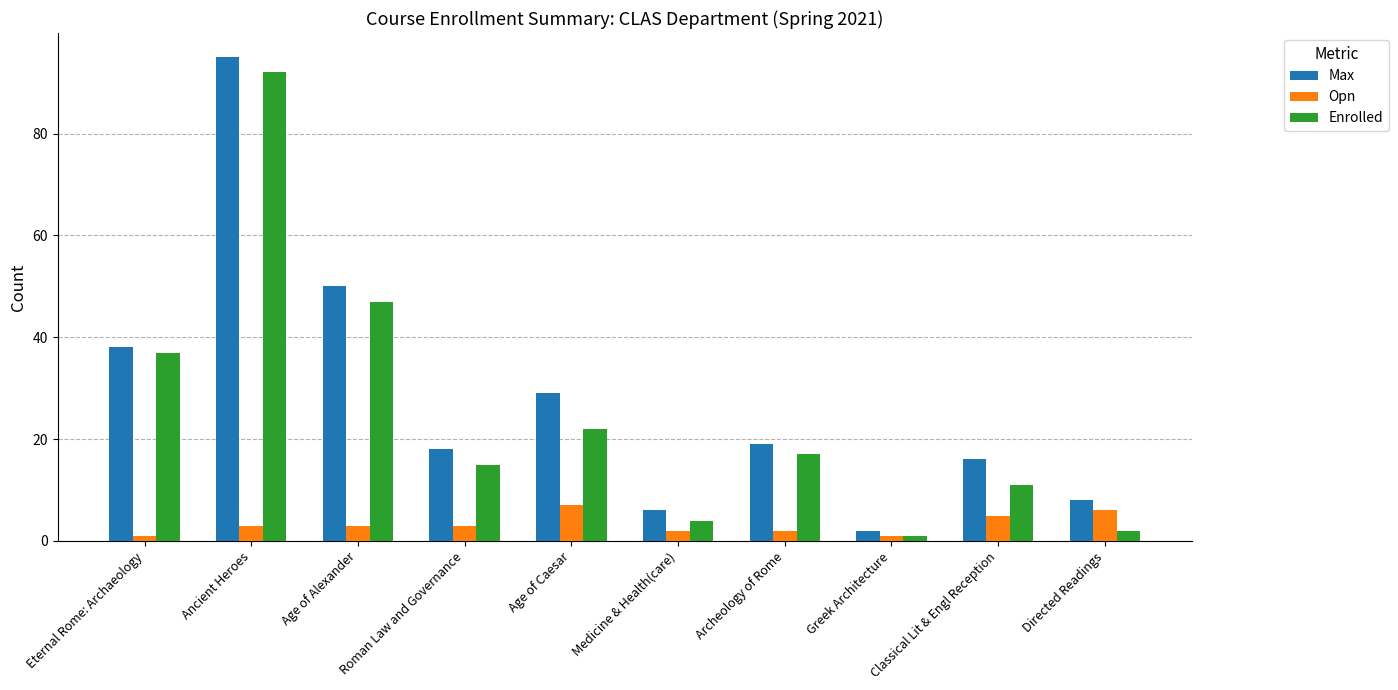

What position from the right is Ancient Heroes?

9